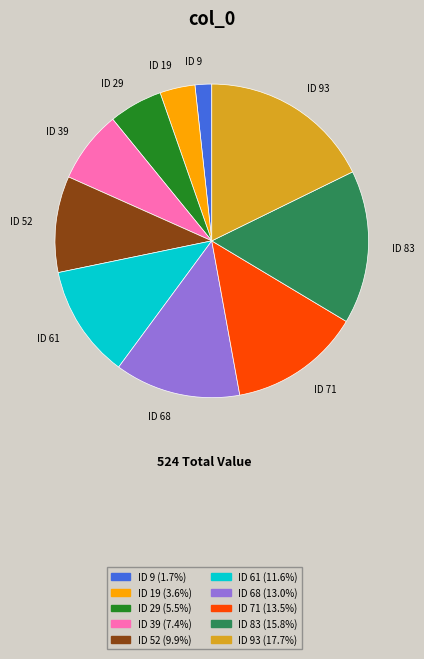

What is the ratio of the value at ID 71 to the value at ID 9?

7.9